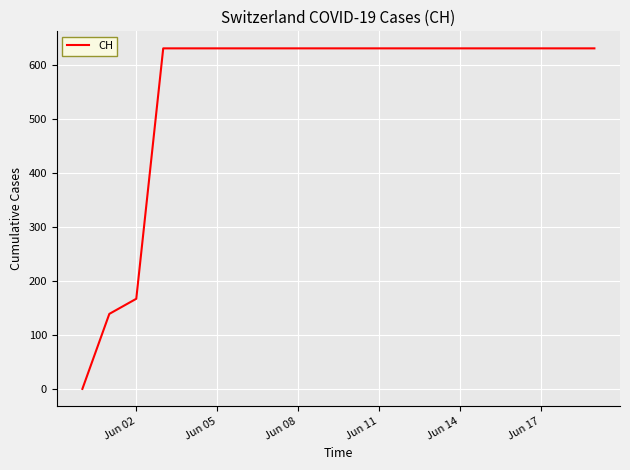

What is the difference between the maximum and minimum values?

631